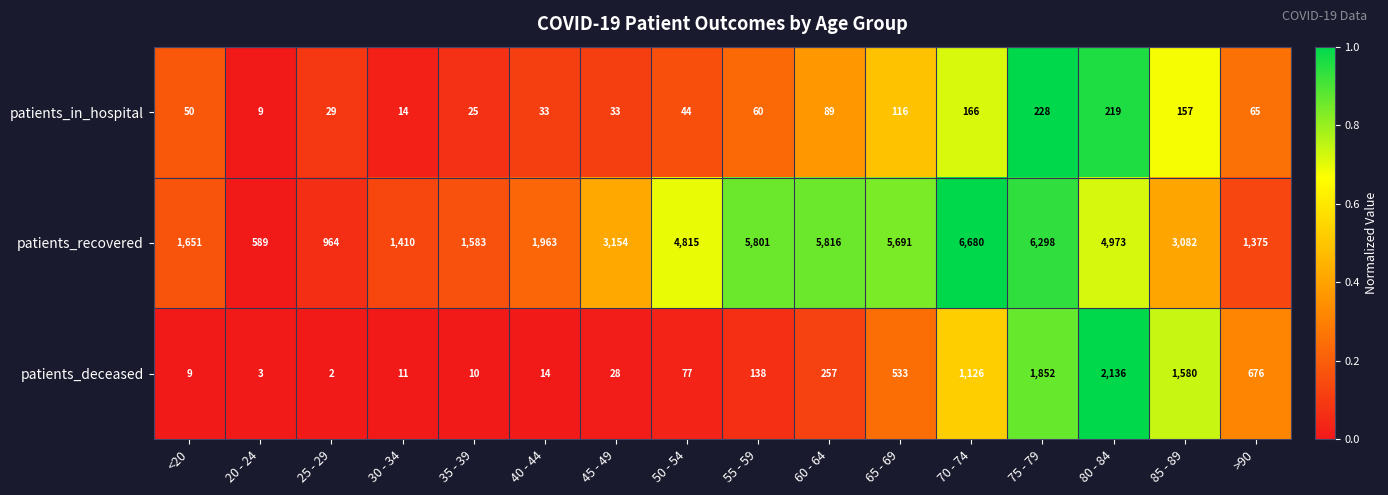

What is the difference between the second highest and minimum values in the patients_deceased series?

1850